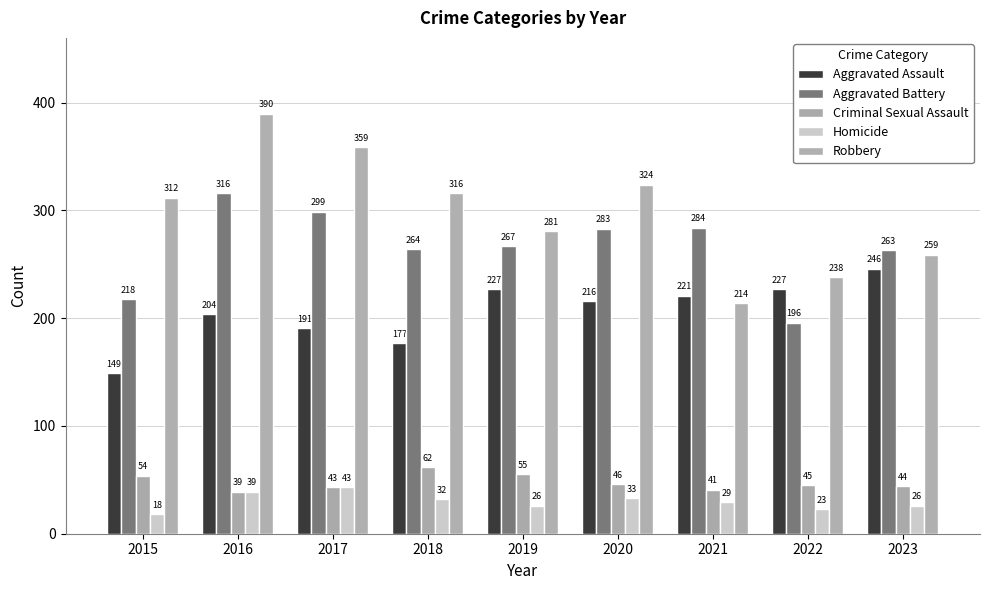

Between 2017 and 2015, which is larger?

2017